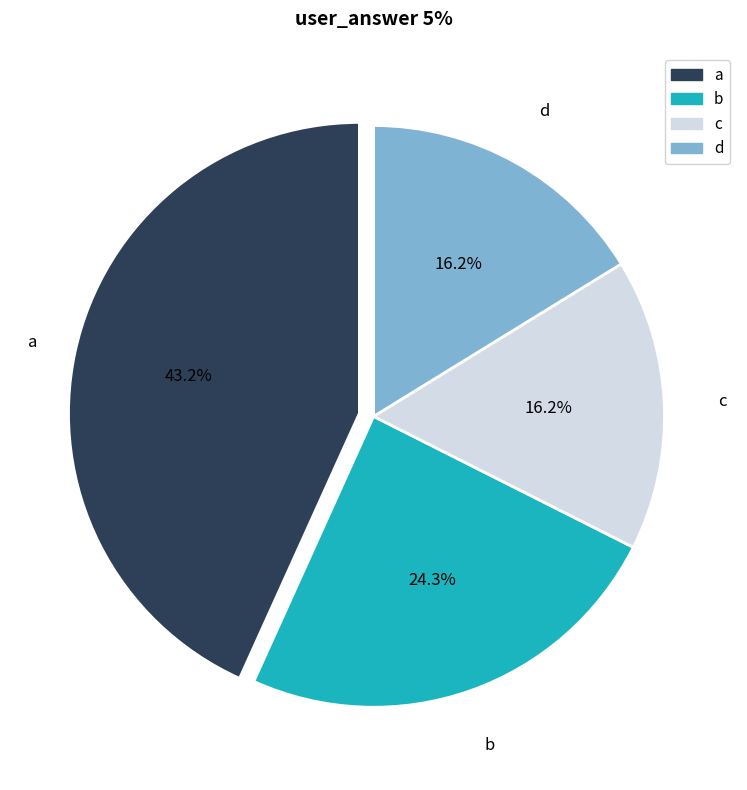

Approximately how many times larger is the value at a compared to b?

1.8